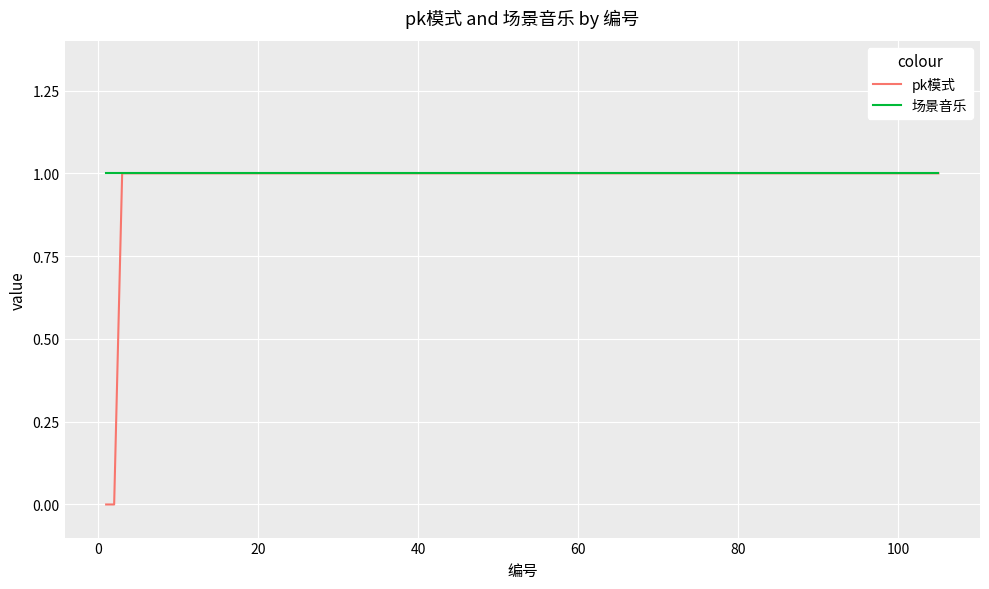

List the series in order of their overall mean, lowest first.

pk模式, 场景音乐